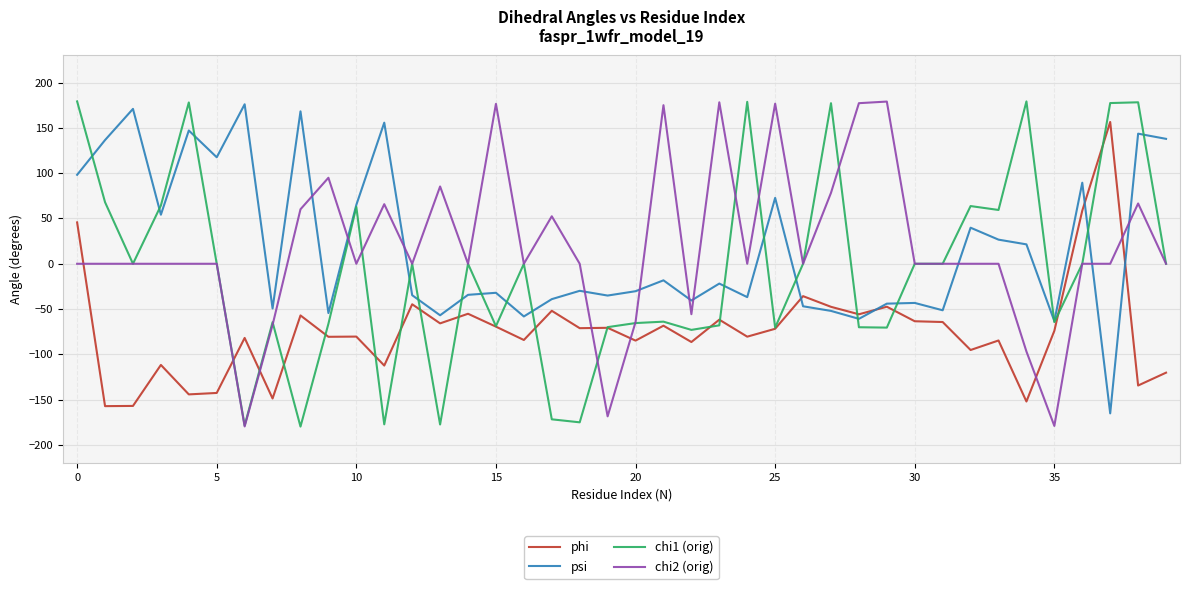

How many interior local peaks does the psi series have?

14